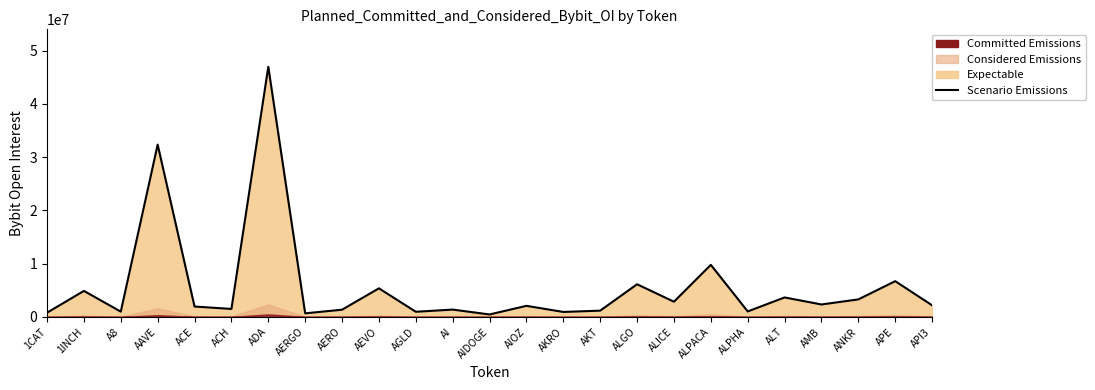

Is it true that the value at 1INCH is 1897107?

False